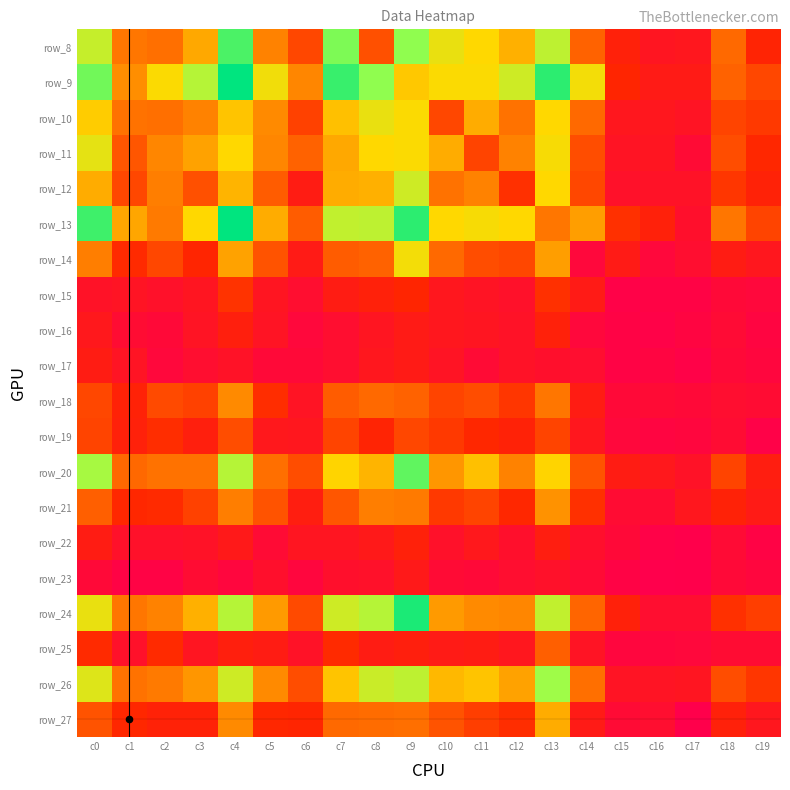

At how many categories does at least one series exceed 131?

1